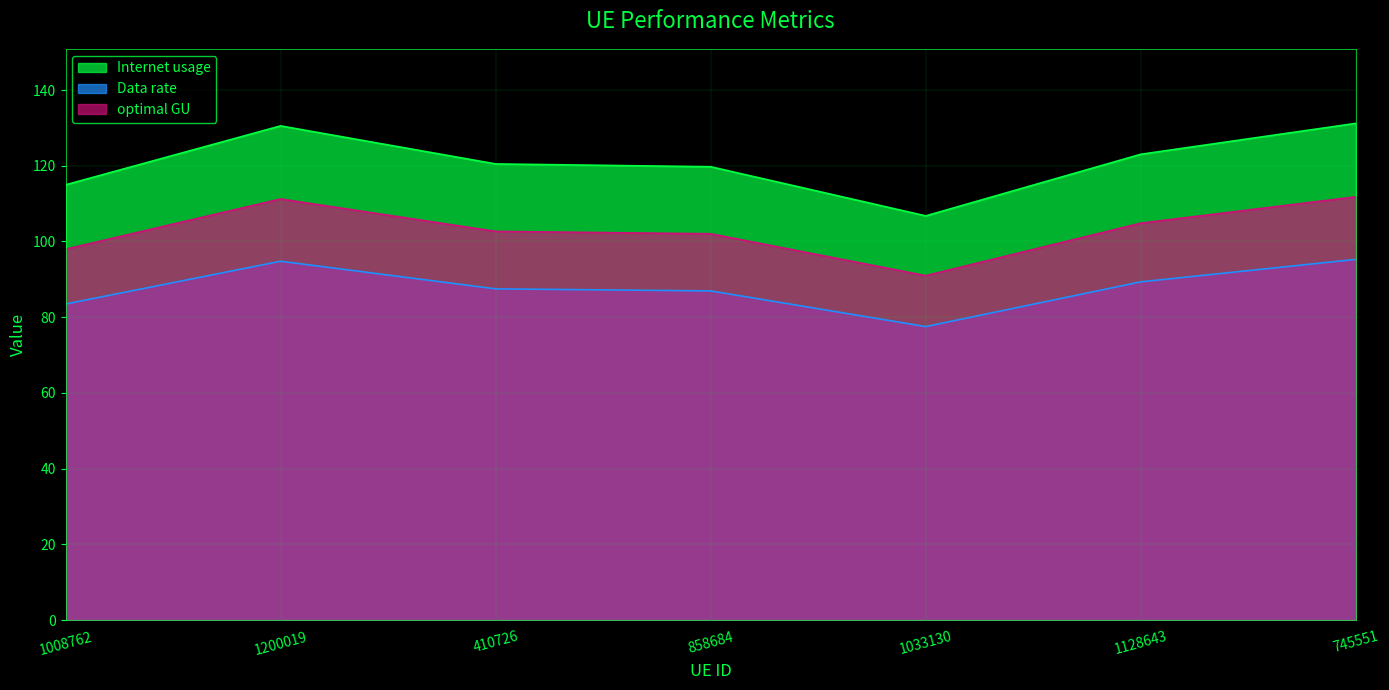

Reading left to right, transcribe all the data shown in this chart.

Internet usage: 115.0	130.5	120.5	119.7	106.8	123.0	131.2
Data rate: 83.5	94.8	87.5	87.0	77.5	89.3	95.3
optimal GU: 98.0	111.2	102.7	102.0	91.0	104.8	111.8